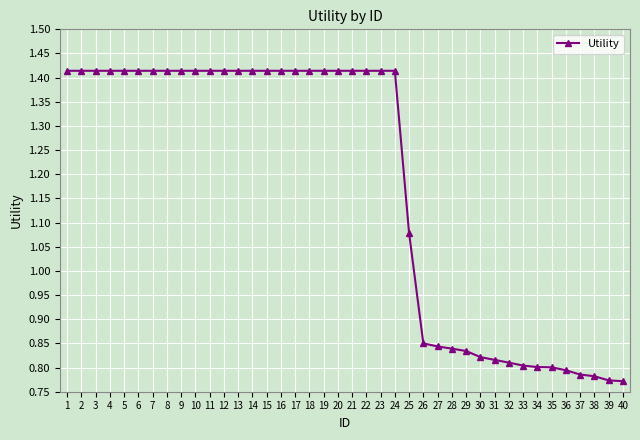

At which label is the value closest to 1?

25